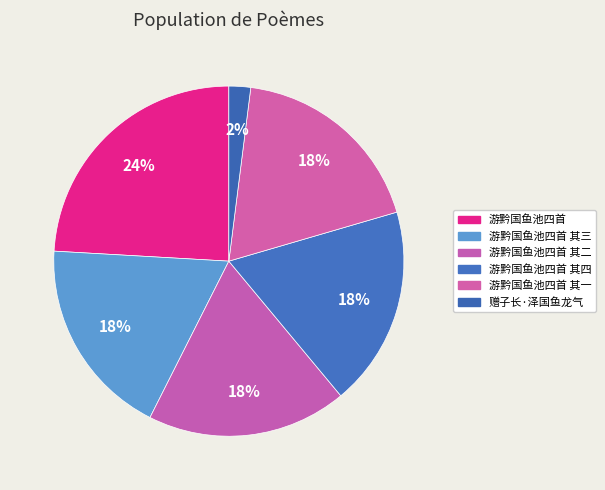

Combined, do 游黔国鱼池四首 其二 and 游黔国鱼池四首 其四 account for over 50%?

No